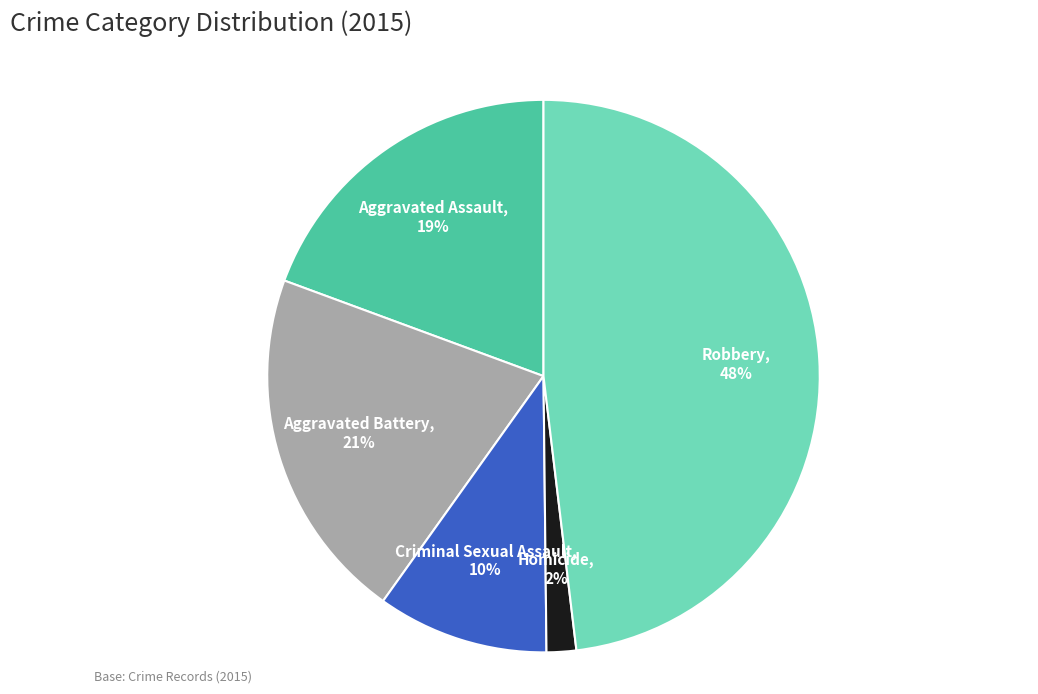

Between Homicide and Criminal Sexual Assault, which is larger?

Criminal Sexual Assault